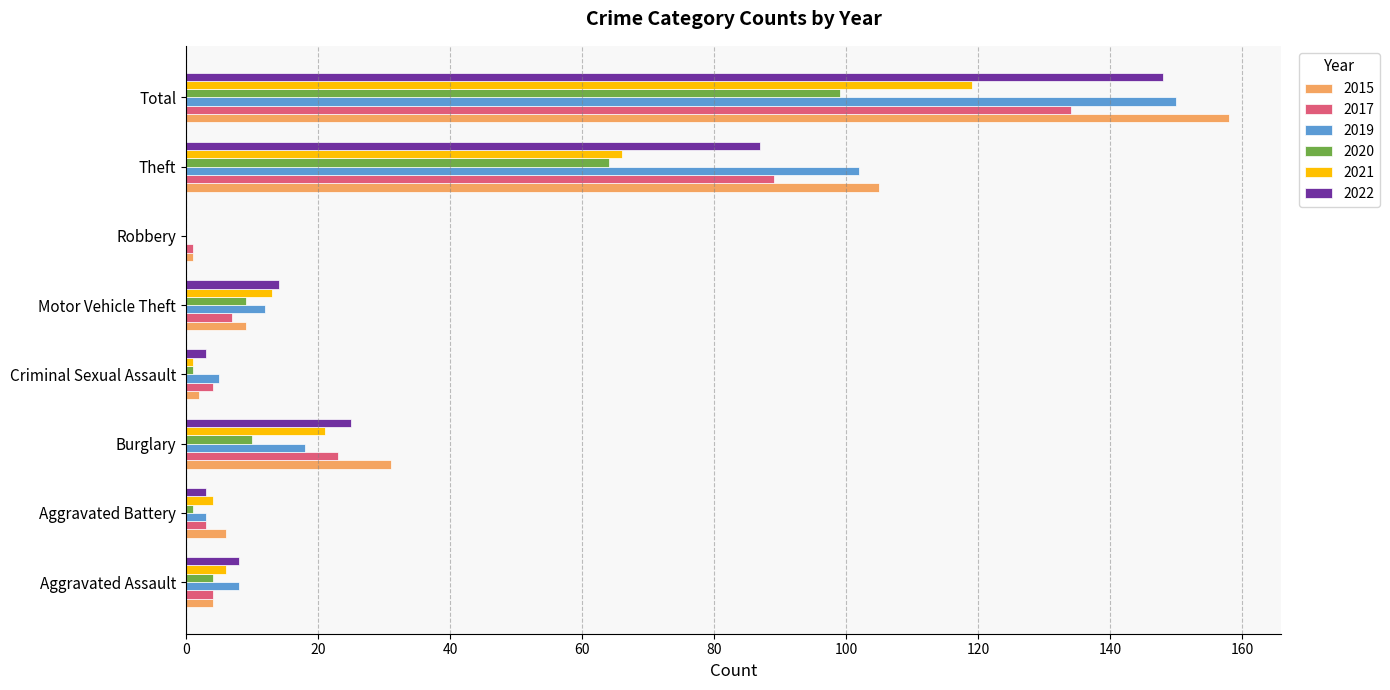

Is the value of 2022 at Burglary greater than the value of 2015 at Aggravated Battery?

Yes